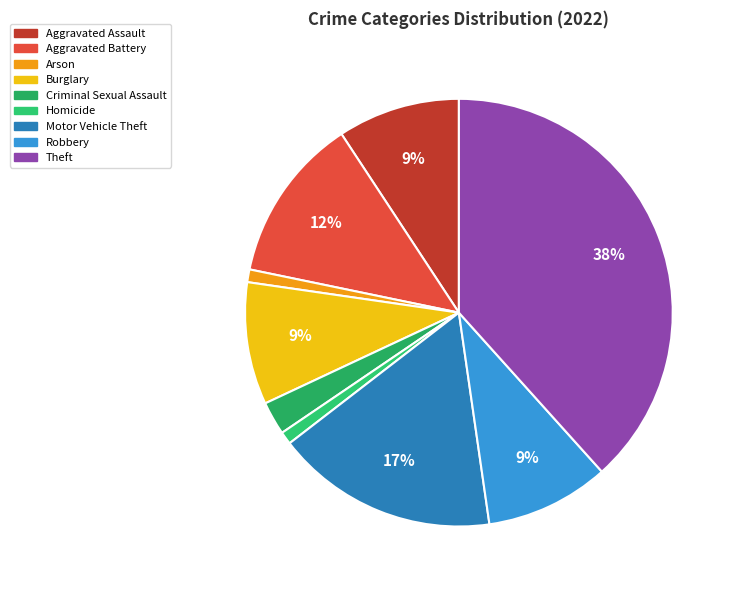

Is it true that Criminal Sexual Assault is 1% of the pie?

False